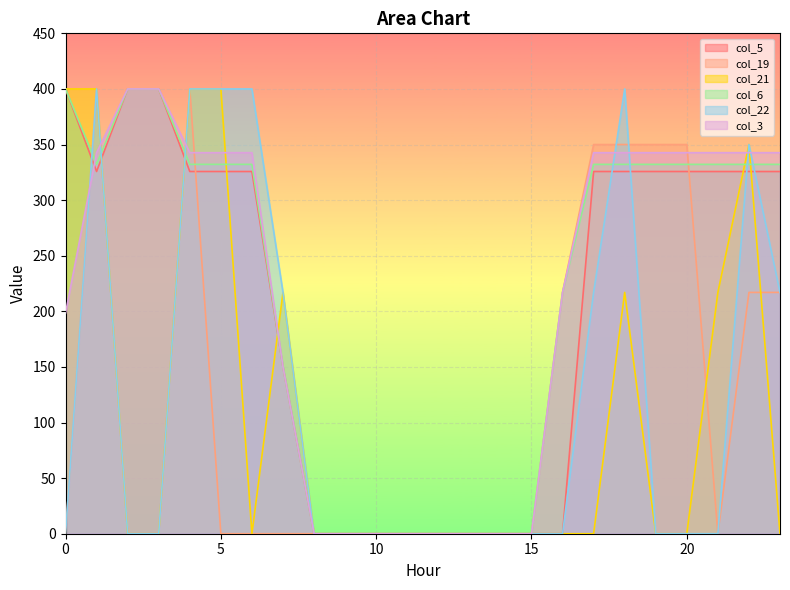

What is the value of the col_6 point at the 2nd from the left?

332.2